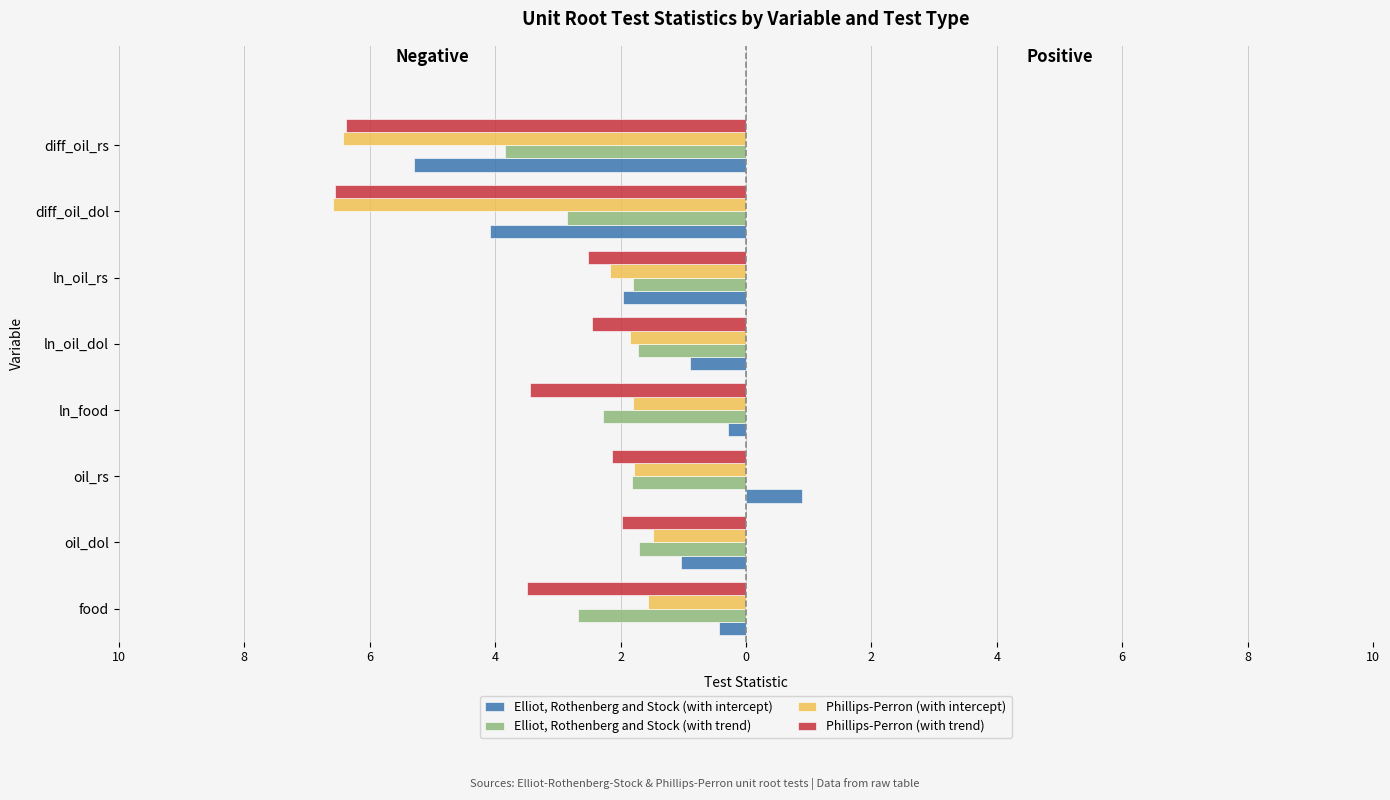

List the series in order of their overall mean, highest first.

Elliot, Rothenberg and Stock (with intercept), Elliot, Rothenberg and Stock (with trend), Phillips-Perron (with intercept), Phillips-Perron (with trend)